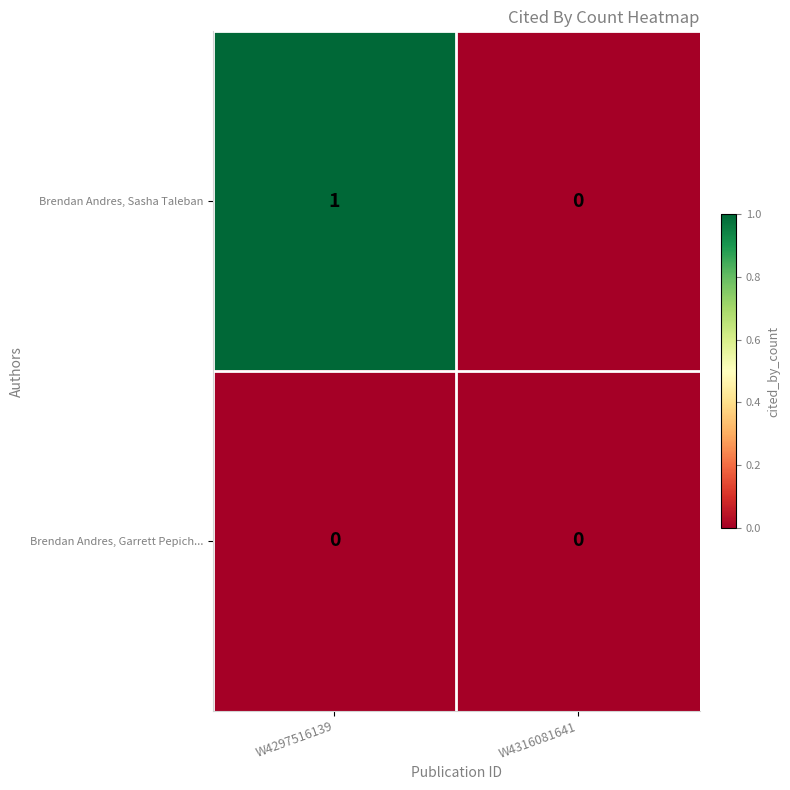

Which category has the highest value across all series?

W4297516139